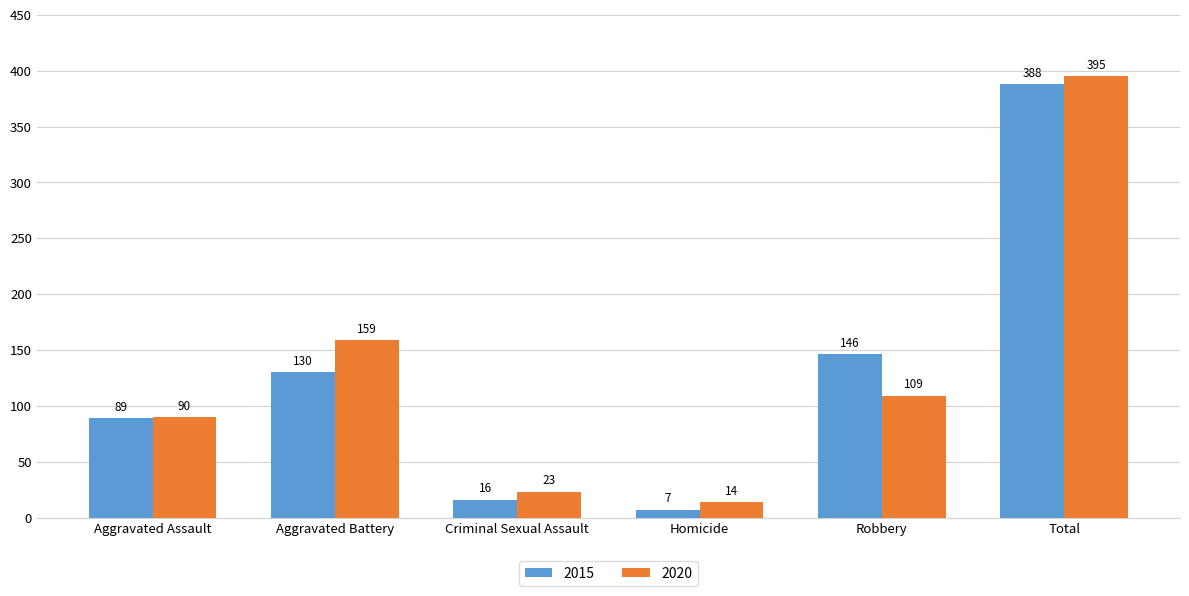

What is the approximate value of 2015 at Robbery, to the nearest 10?

150